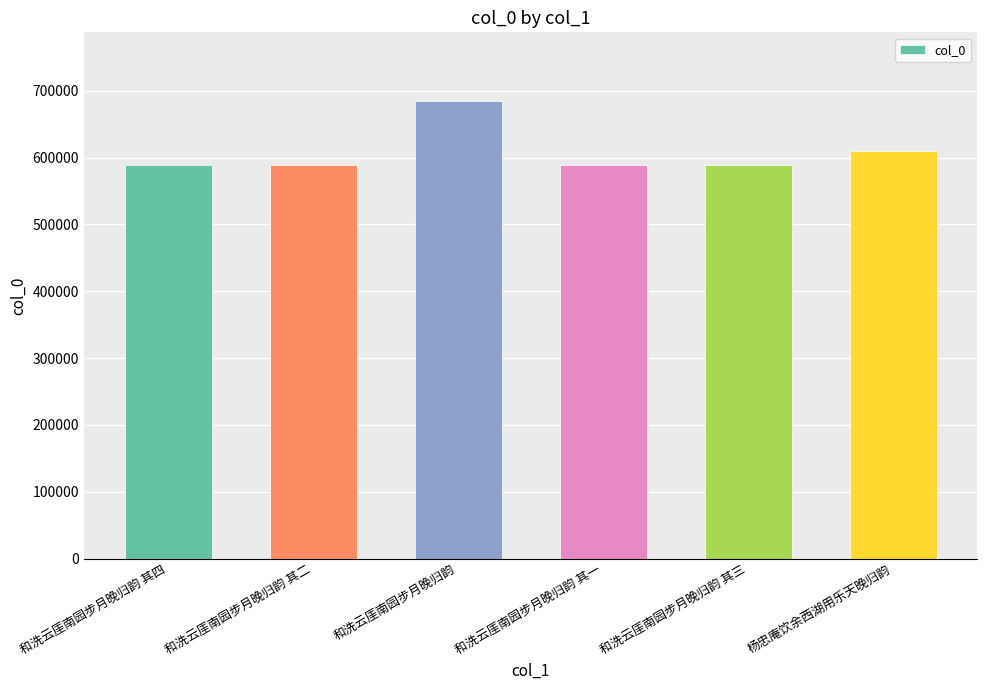

Approximately how many times larger is the value at 和洗云厓南园步月晚归韵 其二 compared to 和洗云厓南园步月晚归韵 其四?

1.0